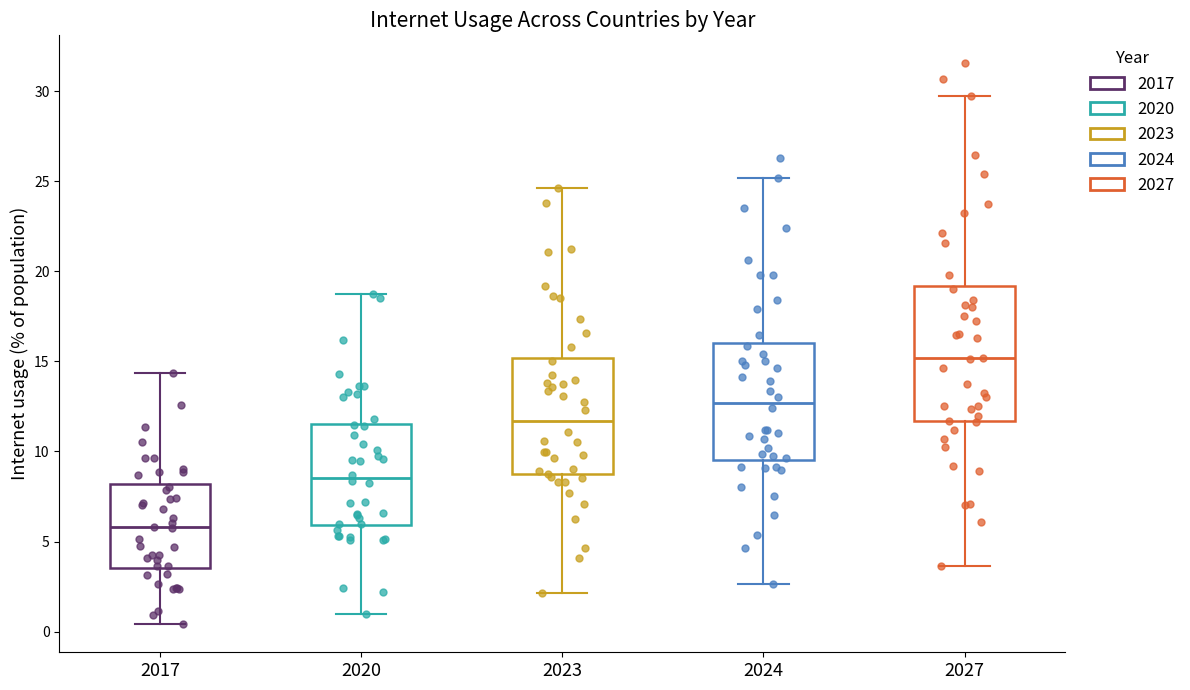

Which box's median line is the highest?

2027